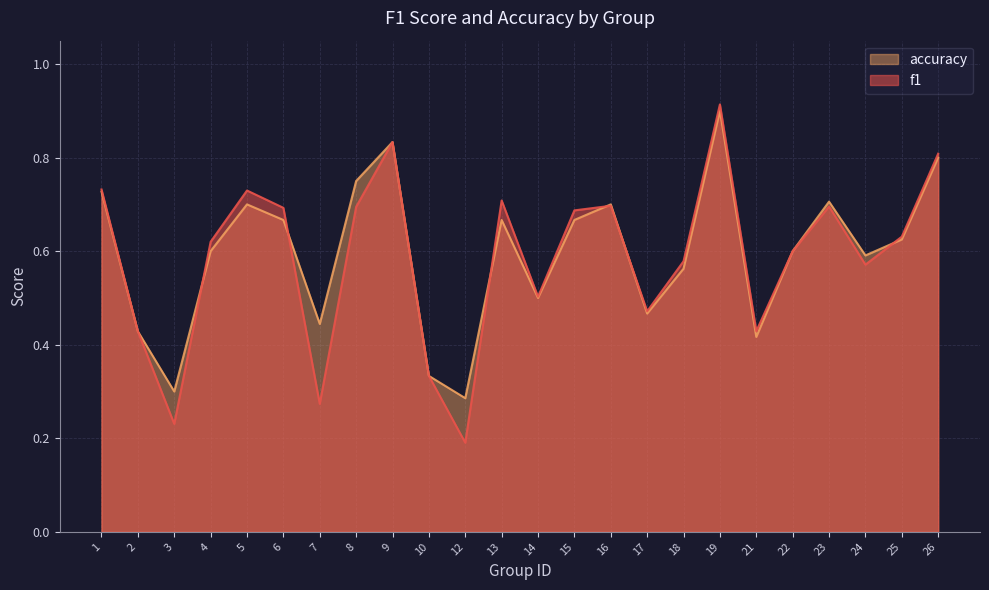

Which series changed the most between 18 and 22?

accuracy